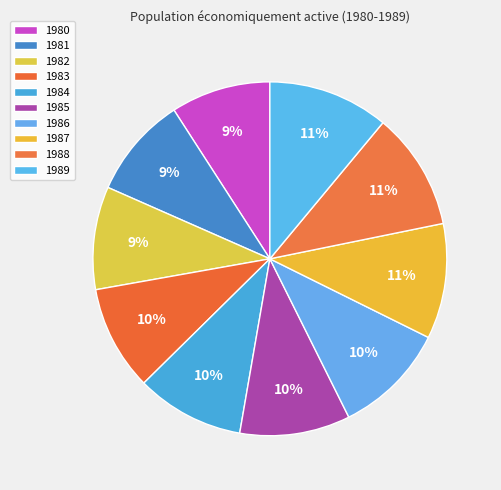

True or false: 1981 accounts for 1% of the total.

False